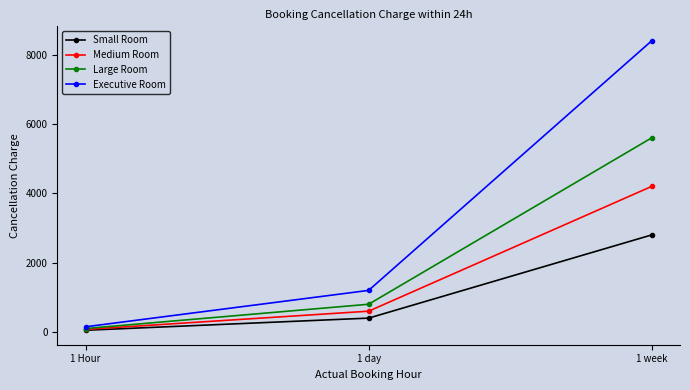

Is the value of Large Room at 1 day greater than the value of Medium Room at 1 day?

Yes